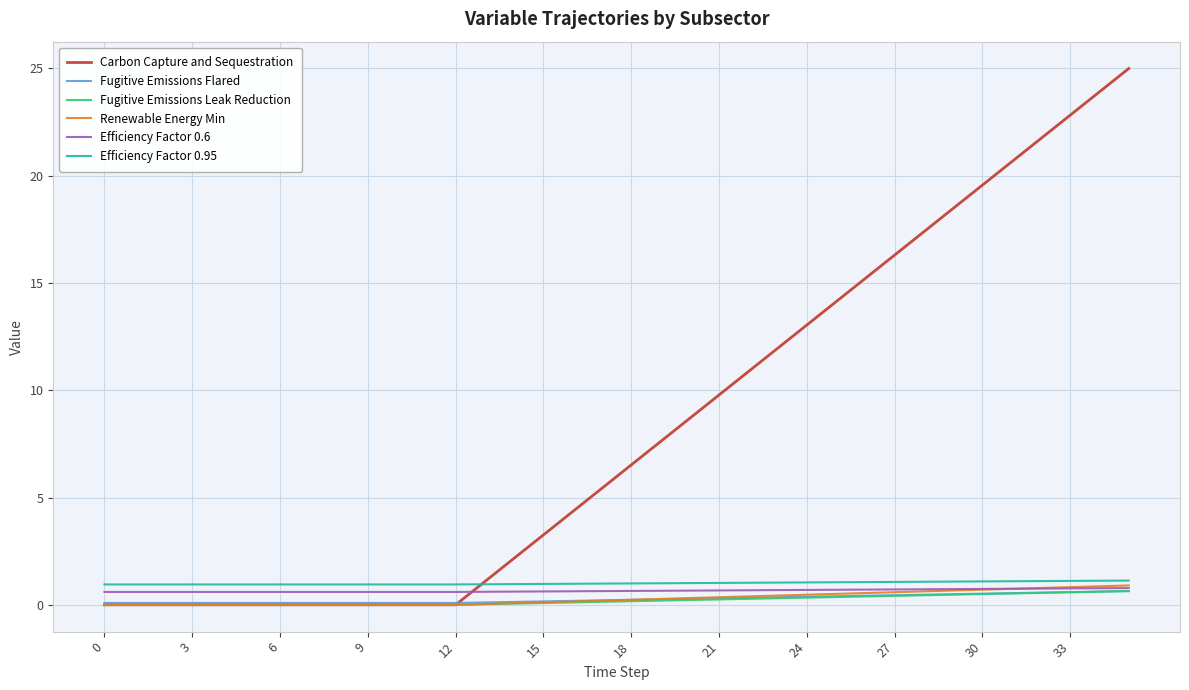

True or false: Efficiency Factor 0.95 and Fugitive Emissions Leak Reduction cross at least once.

False